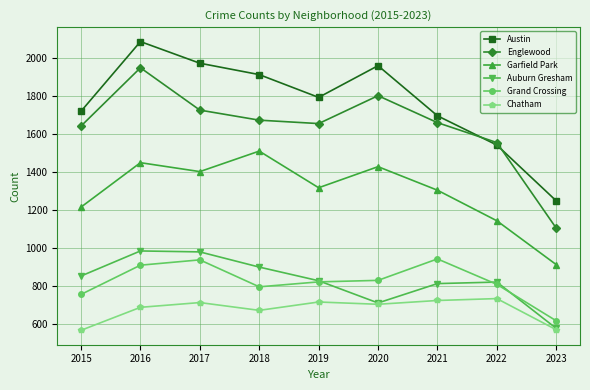

What are all the series names shown in the legend?

Austin, Englewood, Garfield Park, Auburn Gresham, Grand Crossing, Chatham